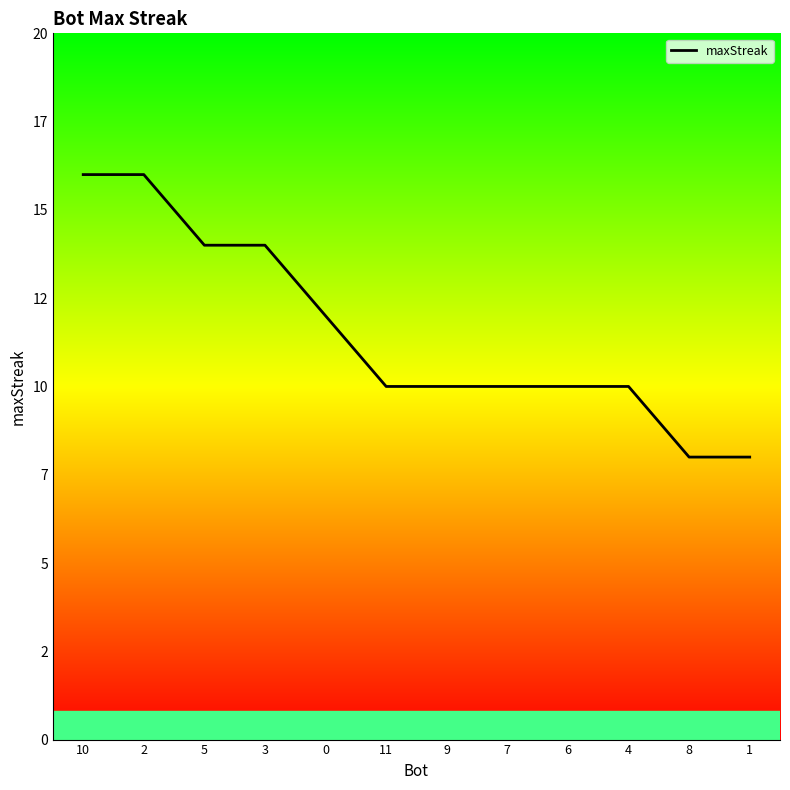

Approximately how many times larger is the value at 3 compared to 5?

1.0